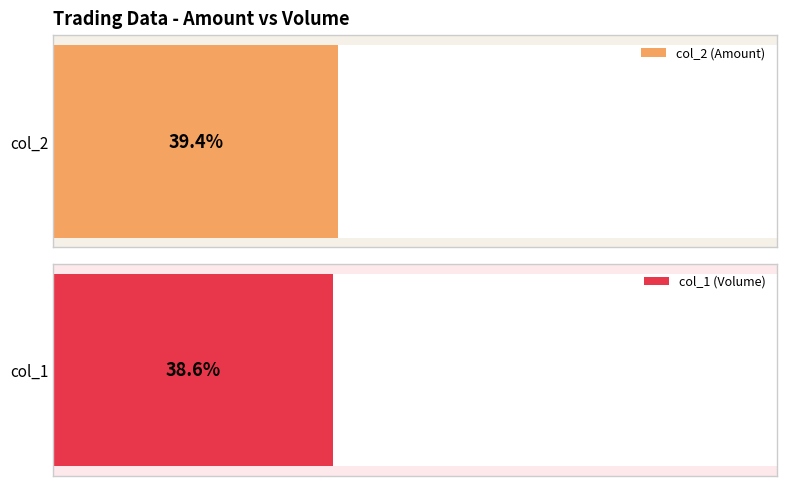

Is it true that col_2 (Amount) equals 3709 at 103/11/13?

False